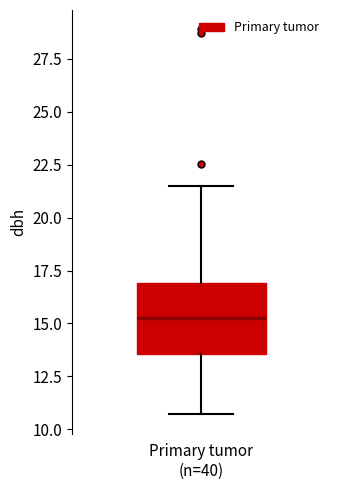

Read this box plot against the y-axis: the position of the median line, the range covered by the box, and the ends of both whiskers. The values are not printed on the chart, so give them approximately, as read against the axis.

median 15.5, box 13.5 to 17.0, whiskers 10.5 to 21.5